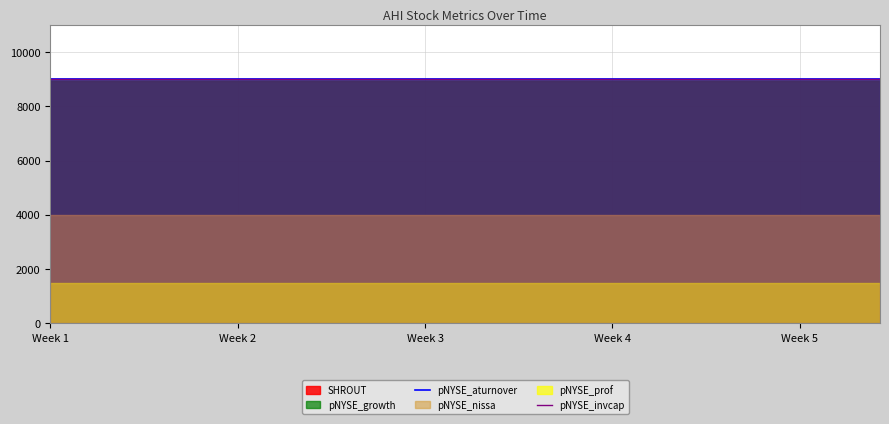

Does the chart display data point markers on the line(s)?

No